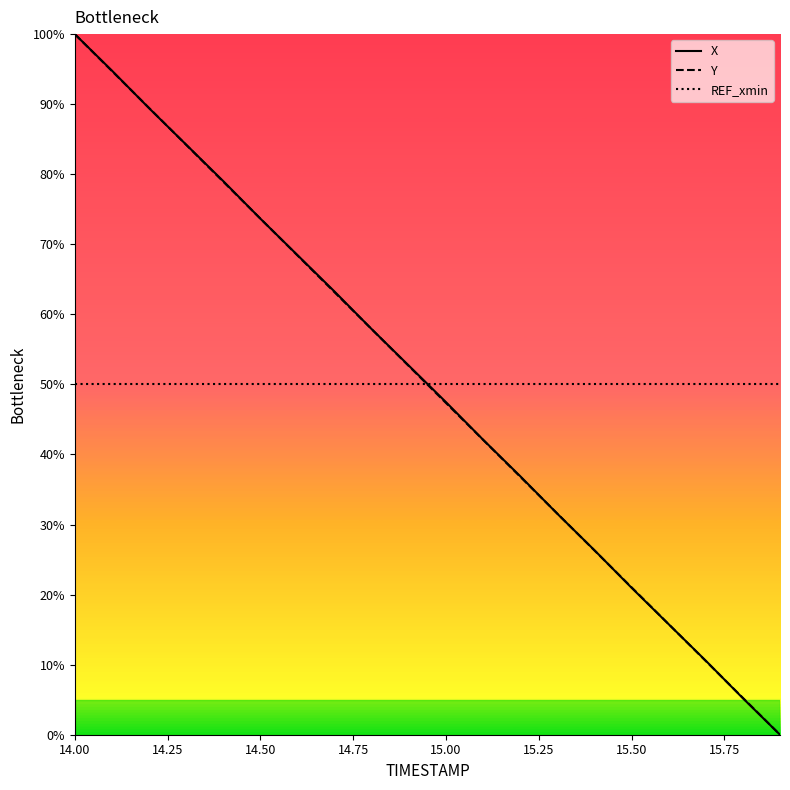

How many lines are shown in the chart?

3